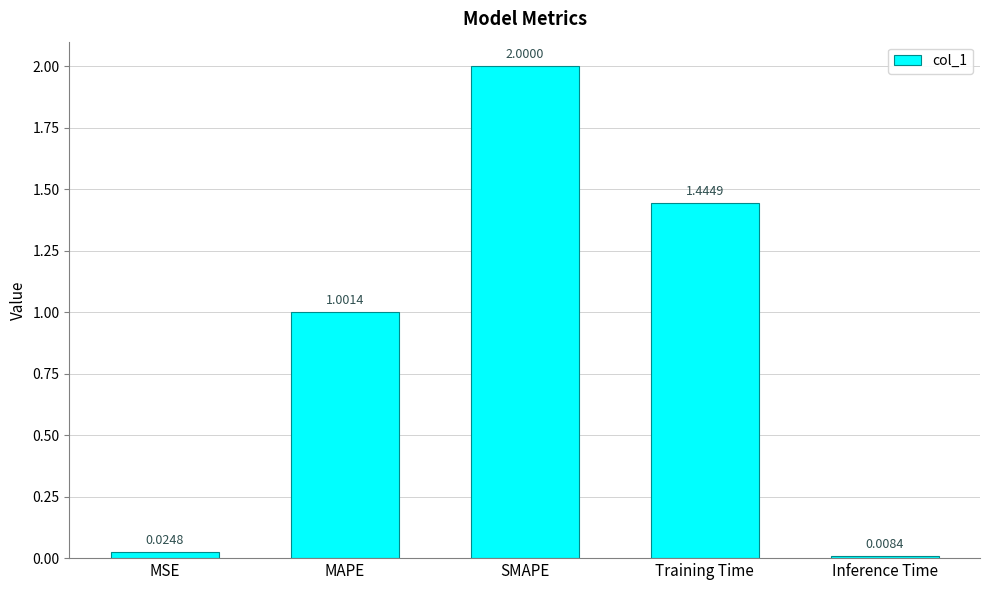

How many data points does each series have?

5